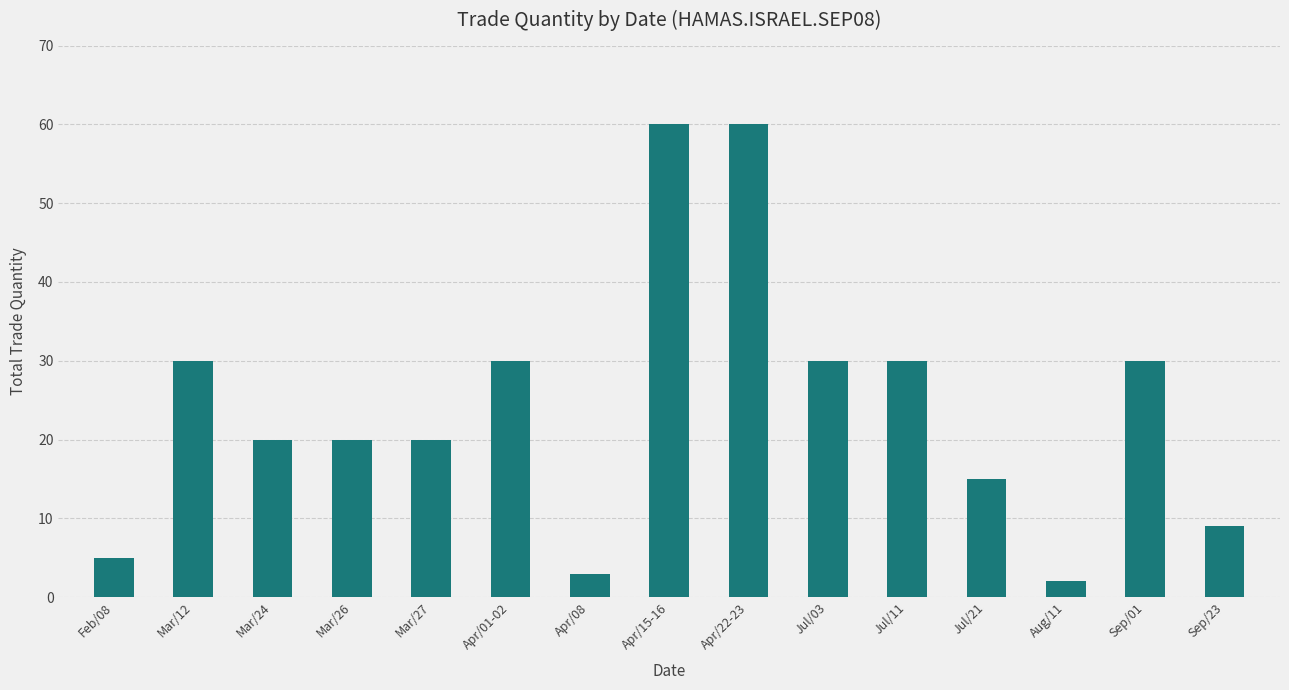

What is the label of the 13th bar from the left?

Aug/11